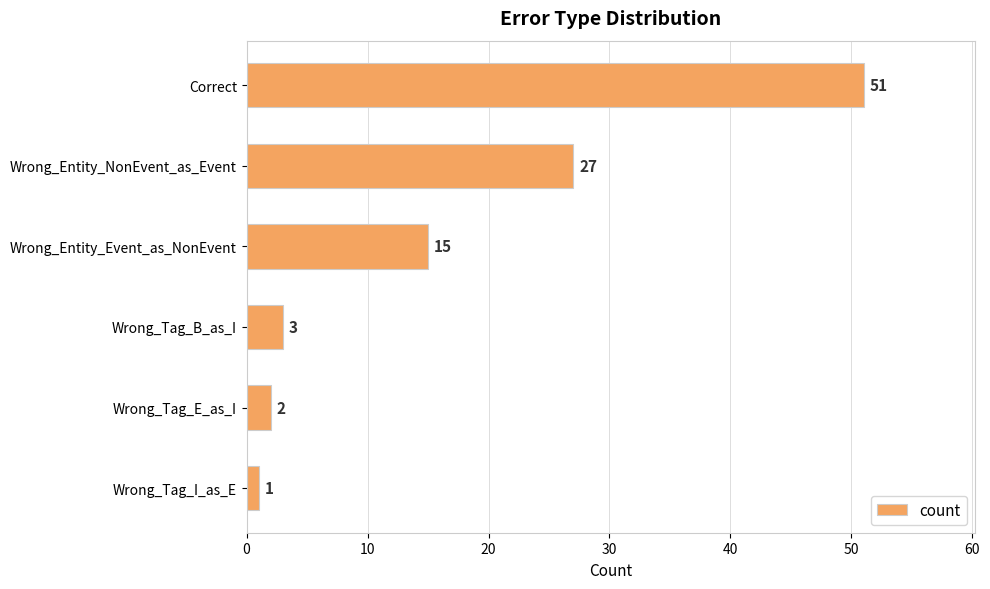

True or false: the data shows 1 at Wrong_Tag_I_as_E.

True